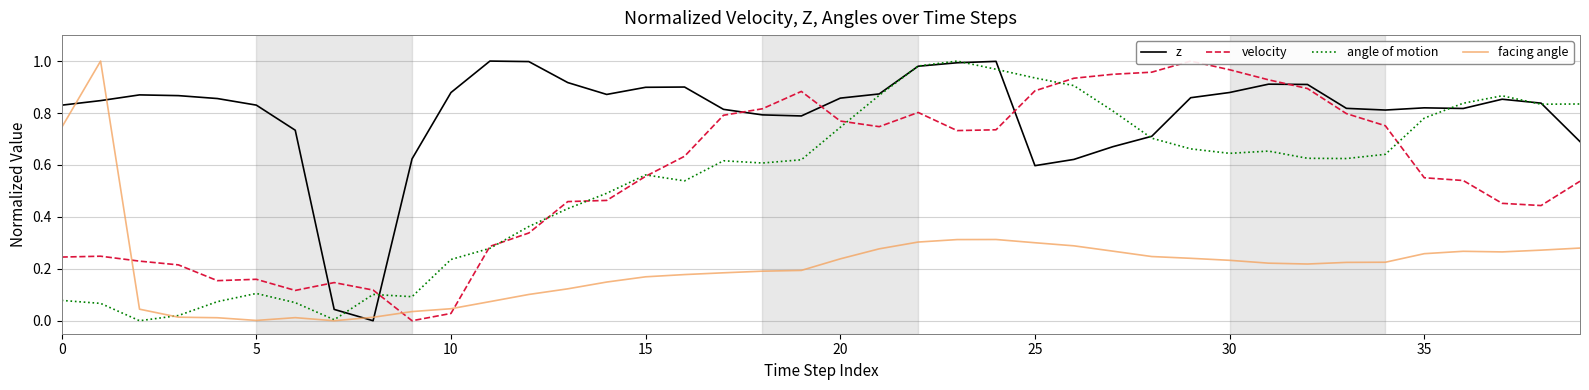

What is the label of the 32nd point from the left?

31